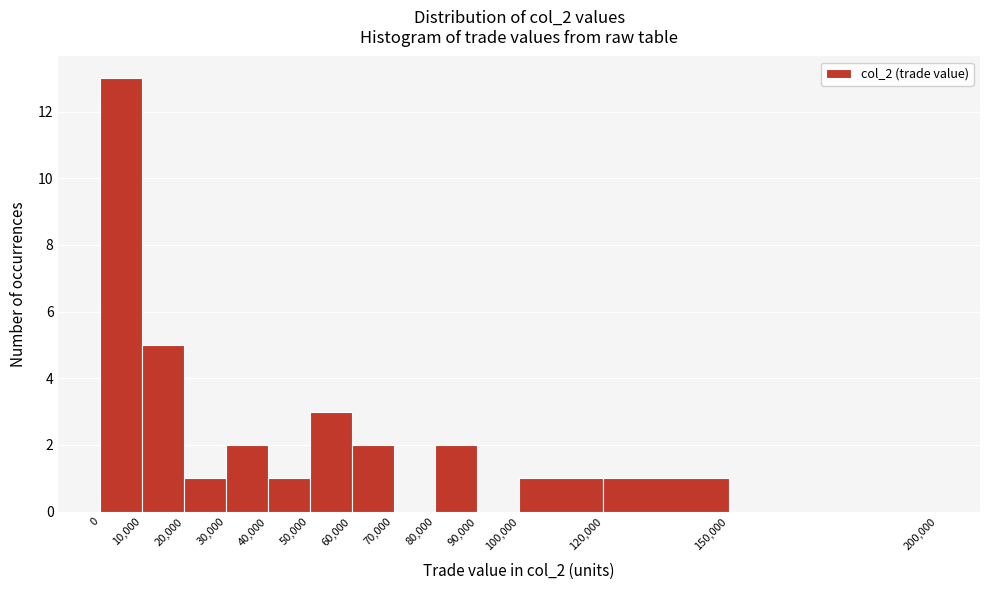

Reading left to right, list every bar in this chart as the range it spans on the x-axis followed by its height. The values are not printed on the chart, so give them approximately, as read against the axis.

0 to 10,000: 13
10,000 to 20,000: 5
20,000 to 30,000: 1
30,000 to 40,000: 2
40,000 to 50,000: 1
50,000 to 60,000: 3
60,000 to 70,000: 2
70,000 to 80,000: 0
80,000 to 90,000: 2
90,000 to 100,000: 0
100,000 to 120,000: 1
120,000 to 150,000: 1
150,000 to 200,000: 0